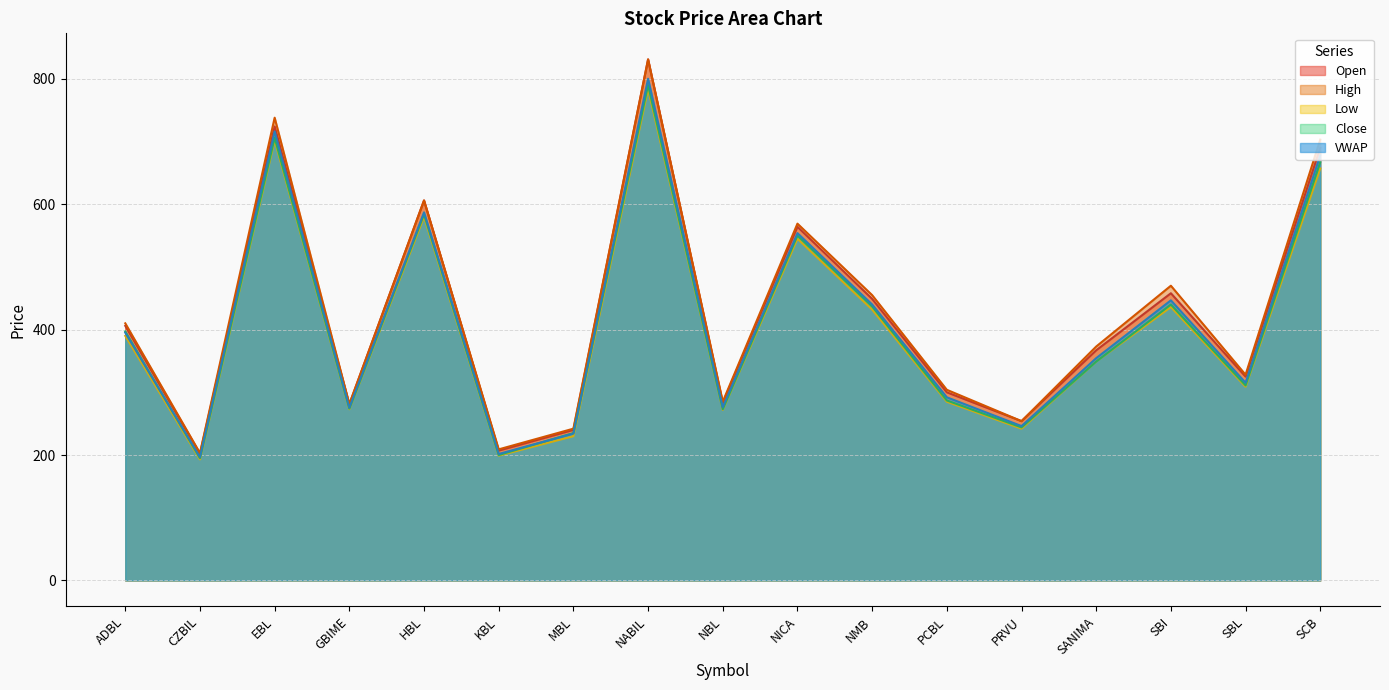

Which series has the largest range (max minus min)?

Open